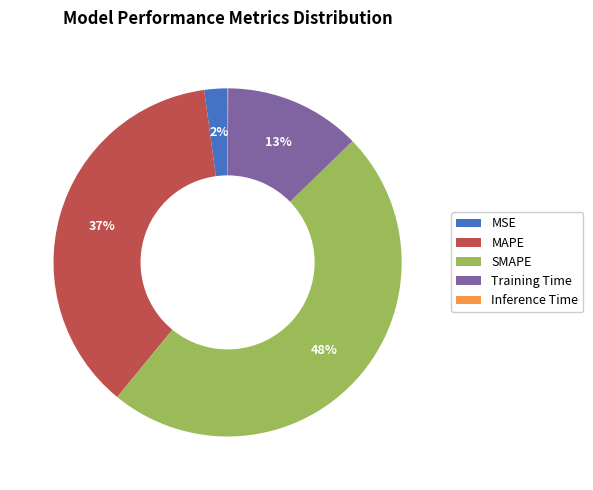

Is the sum of SMAPE and Training Time greater than half?

Yes